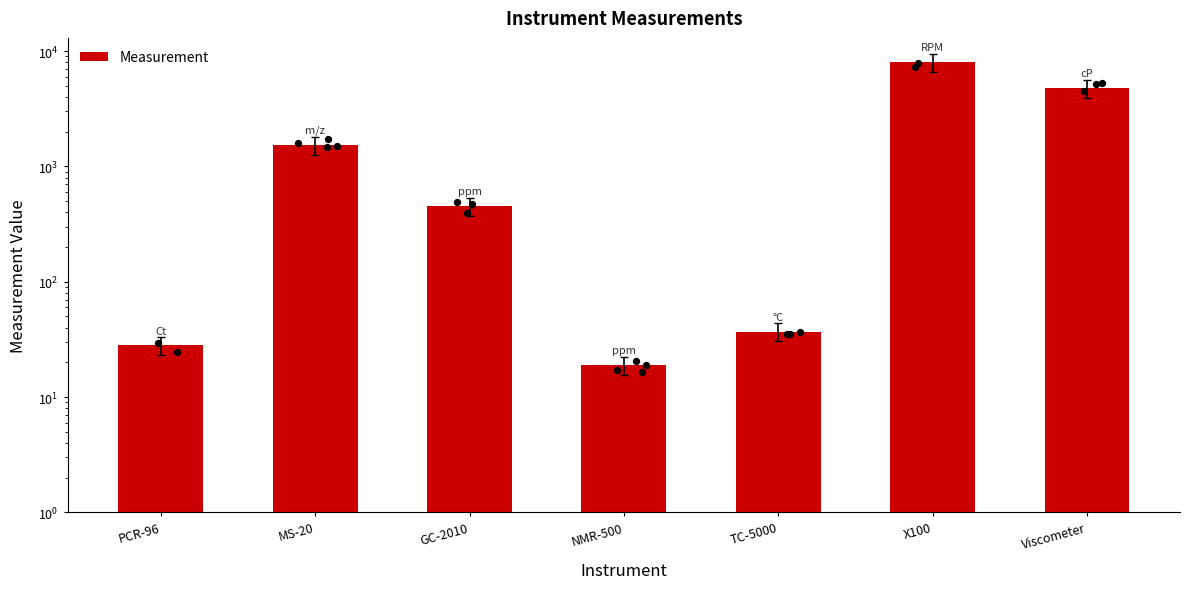

Which has a higher value, PCR-96 or NMR-500?

PCR-96